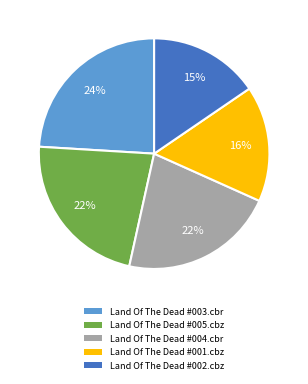

Is there any slice that represents more than half of the pie?

No